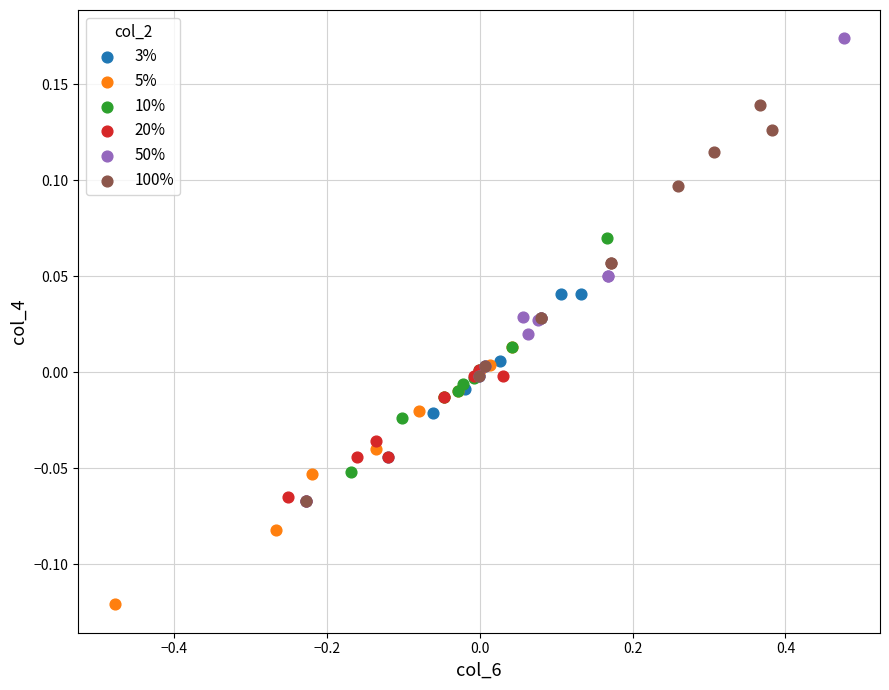

Which series contains the highest Y value?

50%